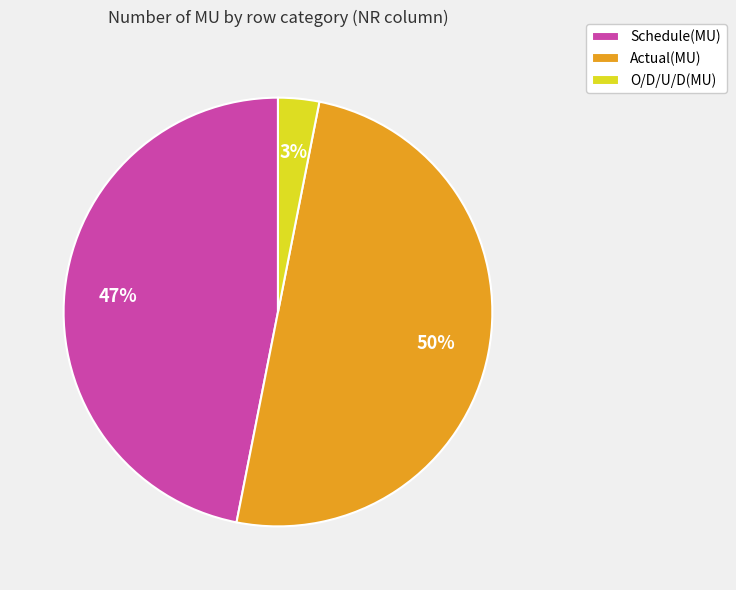

Between Schedule(MU) and Actual(MU), which is larger?

Actual(MU)